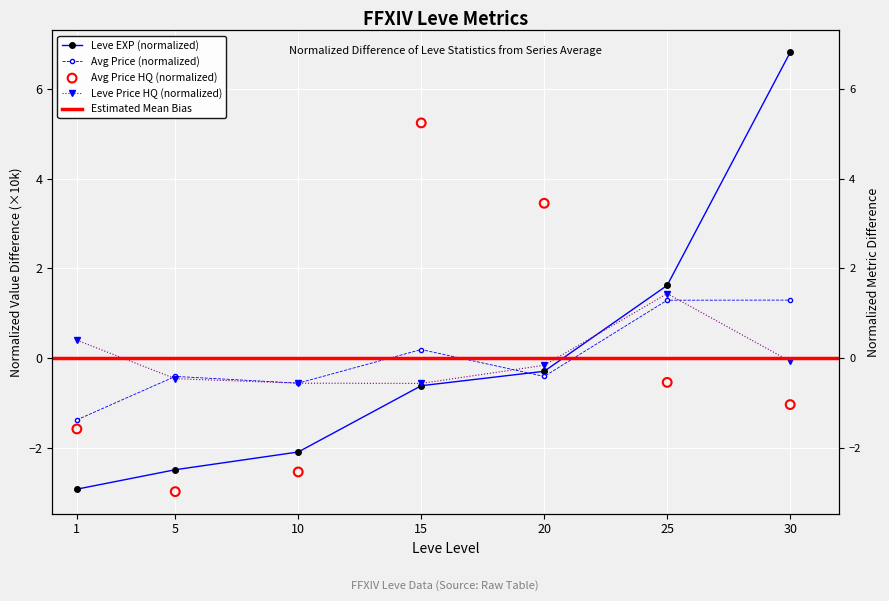

Which series contains the highest Y value?

Leve EXP